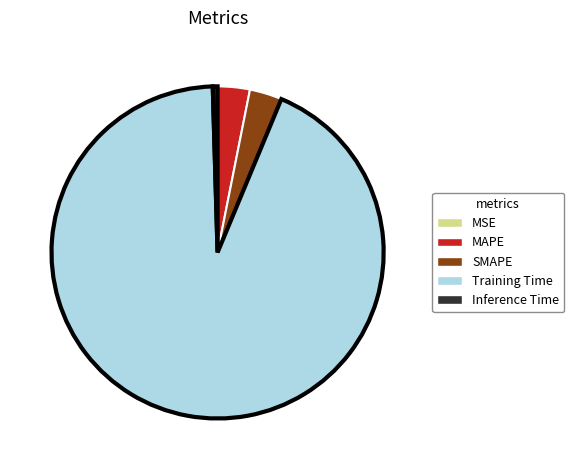

Do Inference Time and Training Time together represent more than half of the pie?

Yes